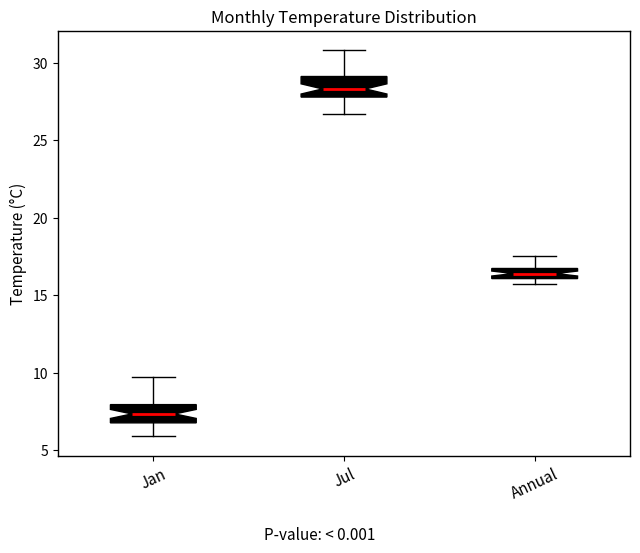

Where is the upper edge of the box for Jan on the y-axis? The values are not printed on the chart, so give them approximately, as read against the axis.

8.0